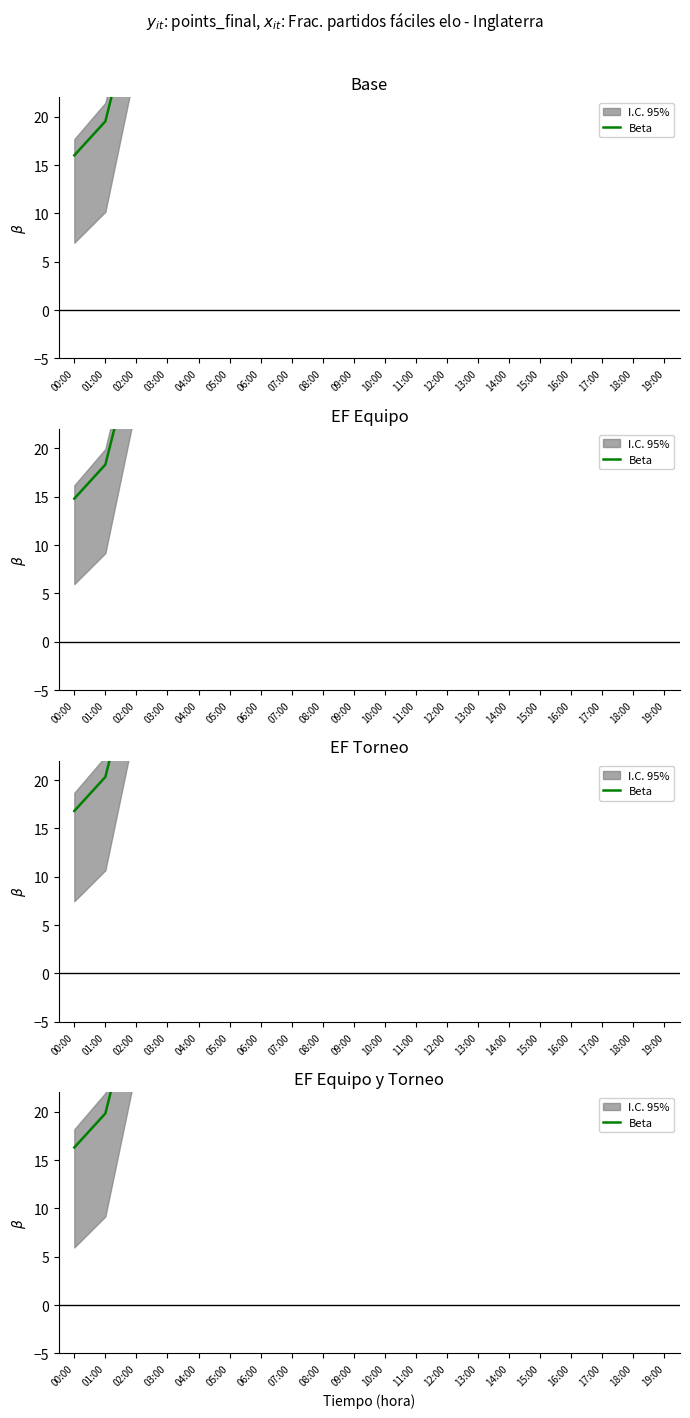

Where does the data first go above 36?

05:00